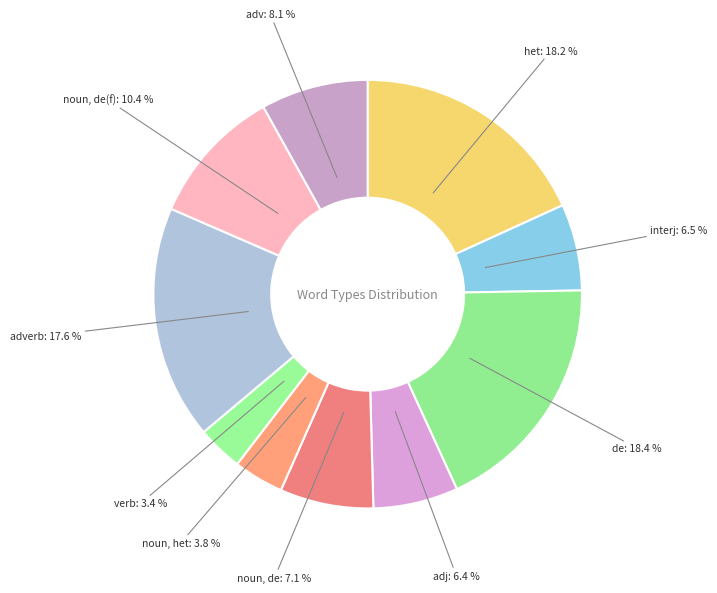

Rank the categories by value from lowest to highest.

verb, noun, het, adj, interj, noun, de, adv, noun, de(f), adverb, het, de